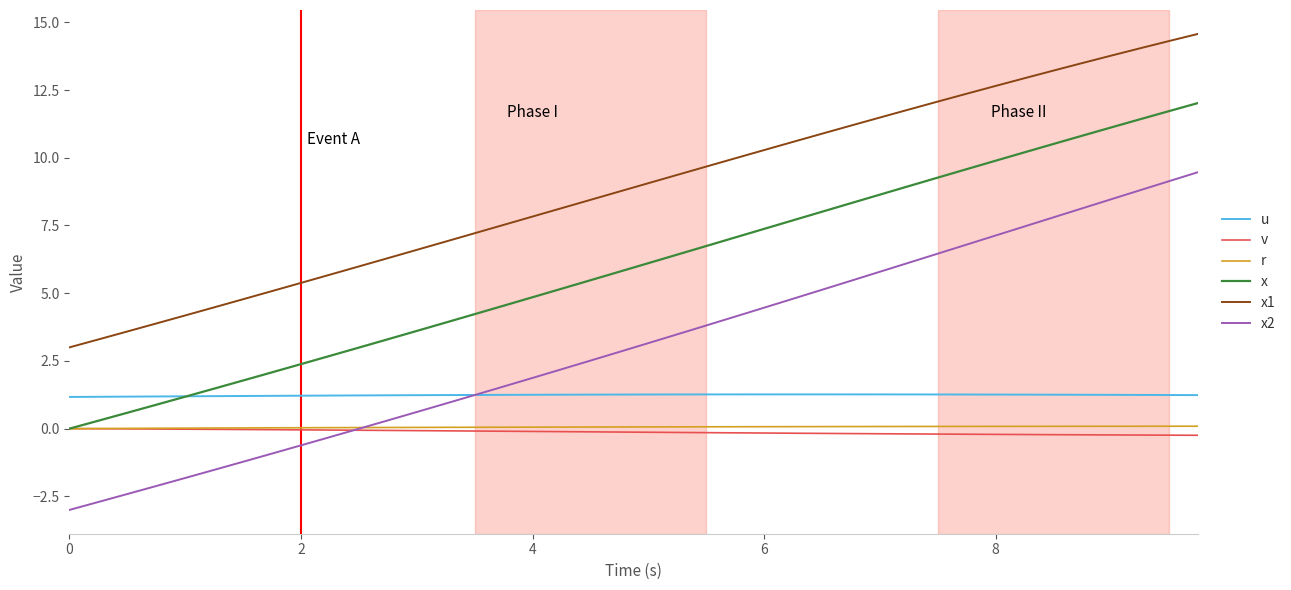

Which series has the largest total across all categories?

x1